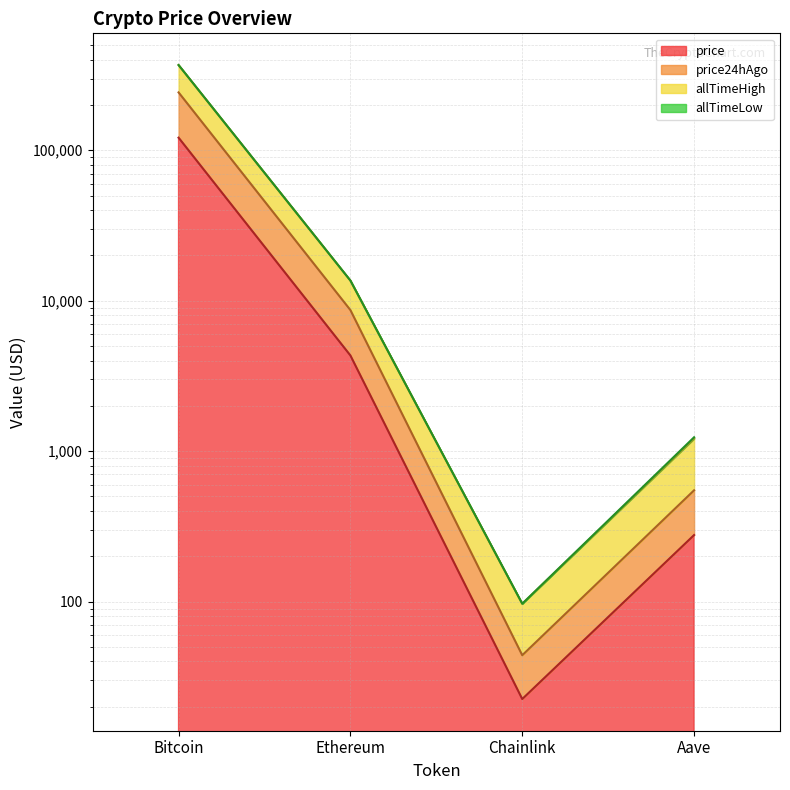

Is it true that price24hAgo equals 111588.1 at Bitcoin?

False